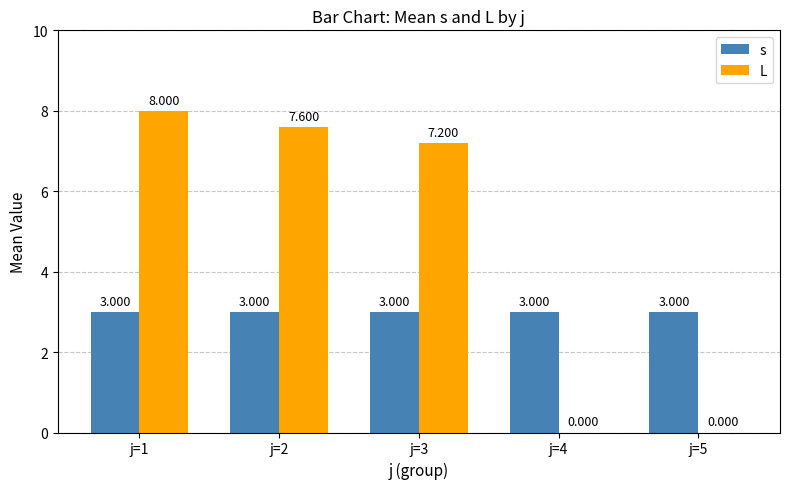

Which series changed the most between j=3 and j=5?

L